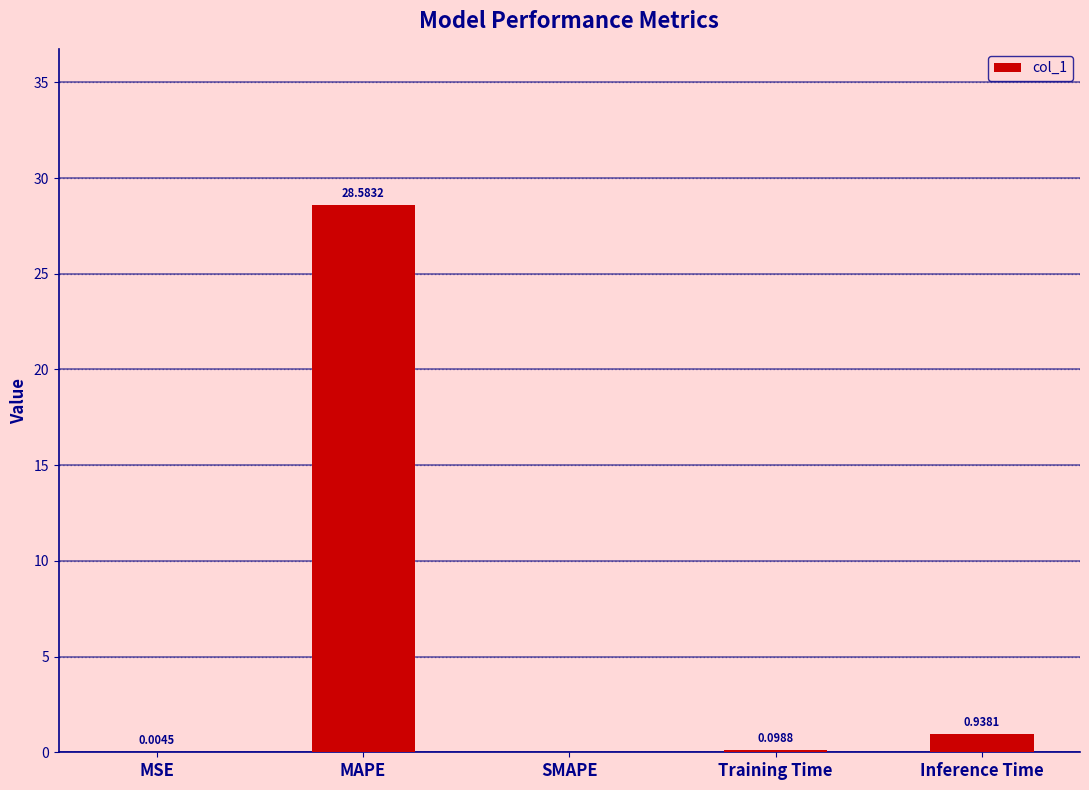

At which label is the value closest to 14?

Inference Time